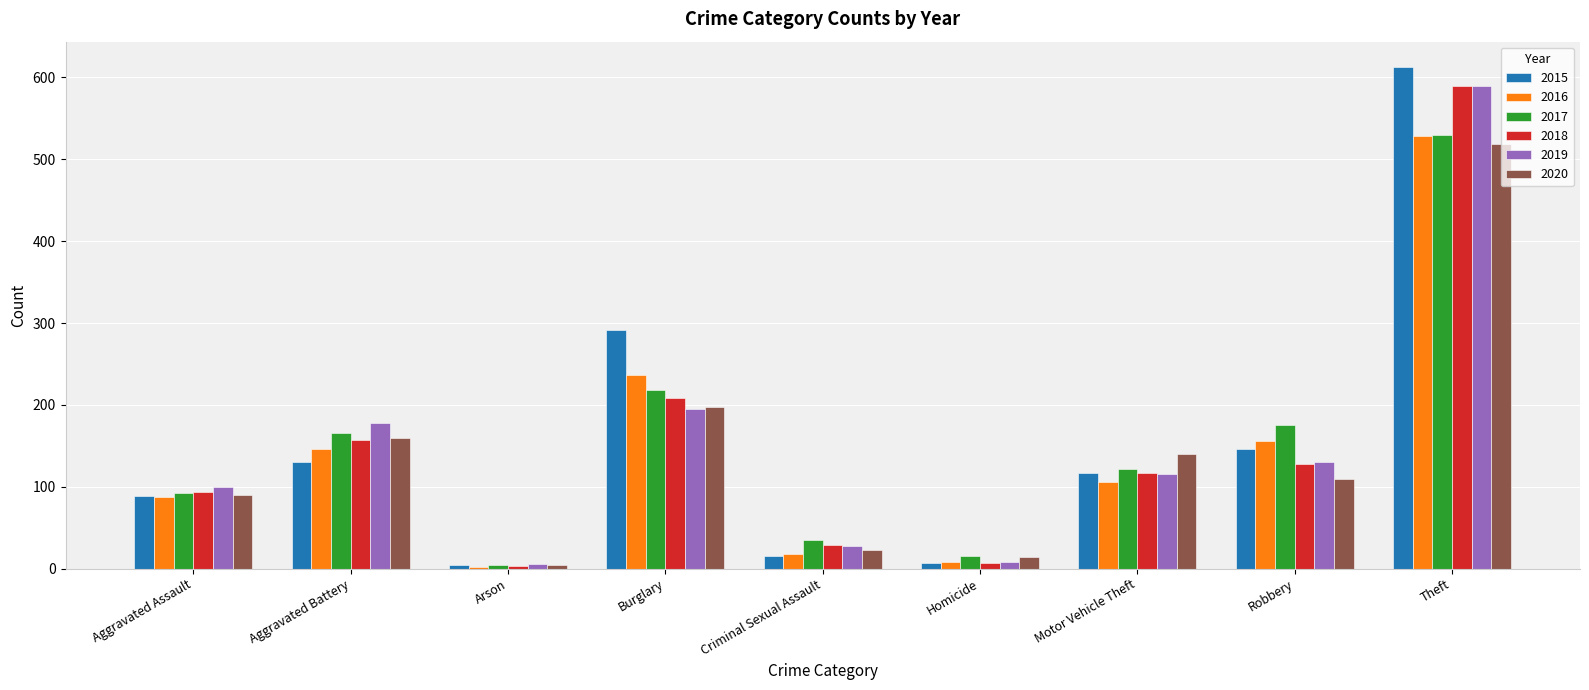

Between Burglary and Theft, which series saw the biggest shift?

2019